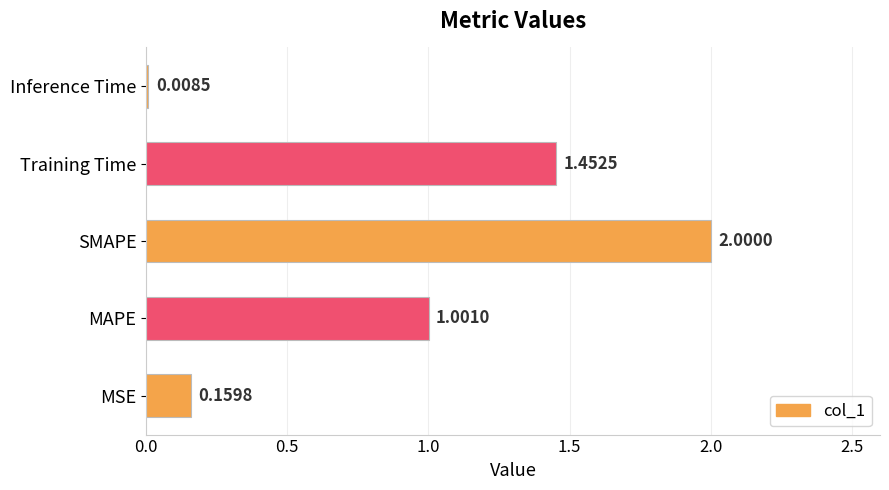

What is the change in value from Training Time to Inference Time?

-1.4